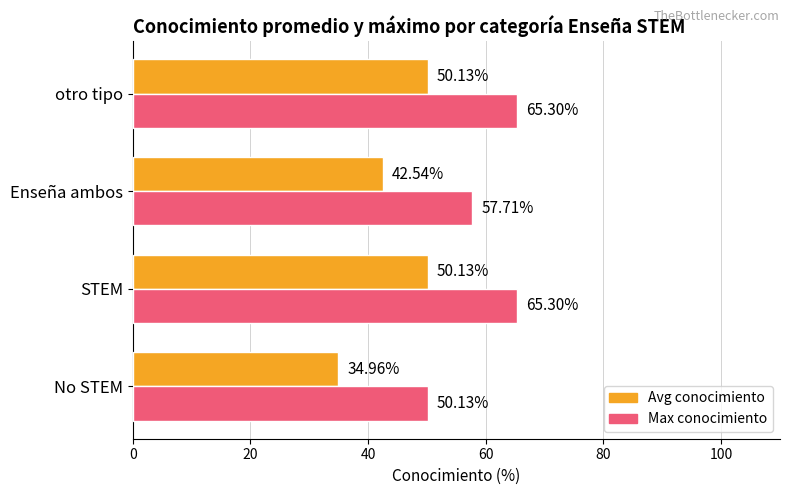

At how many categories does at least one series exceed 35?

4